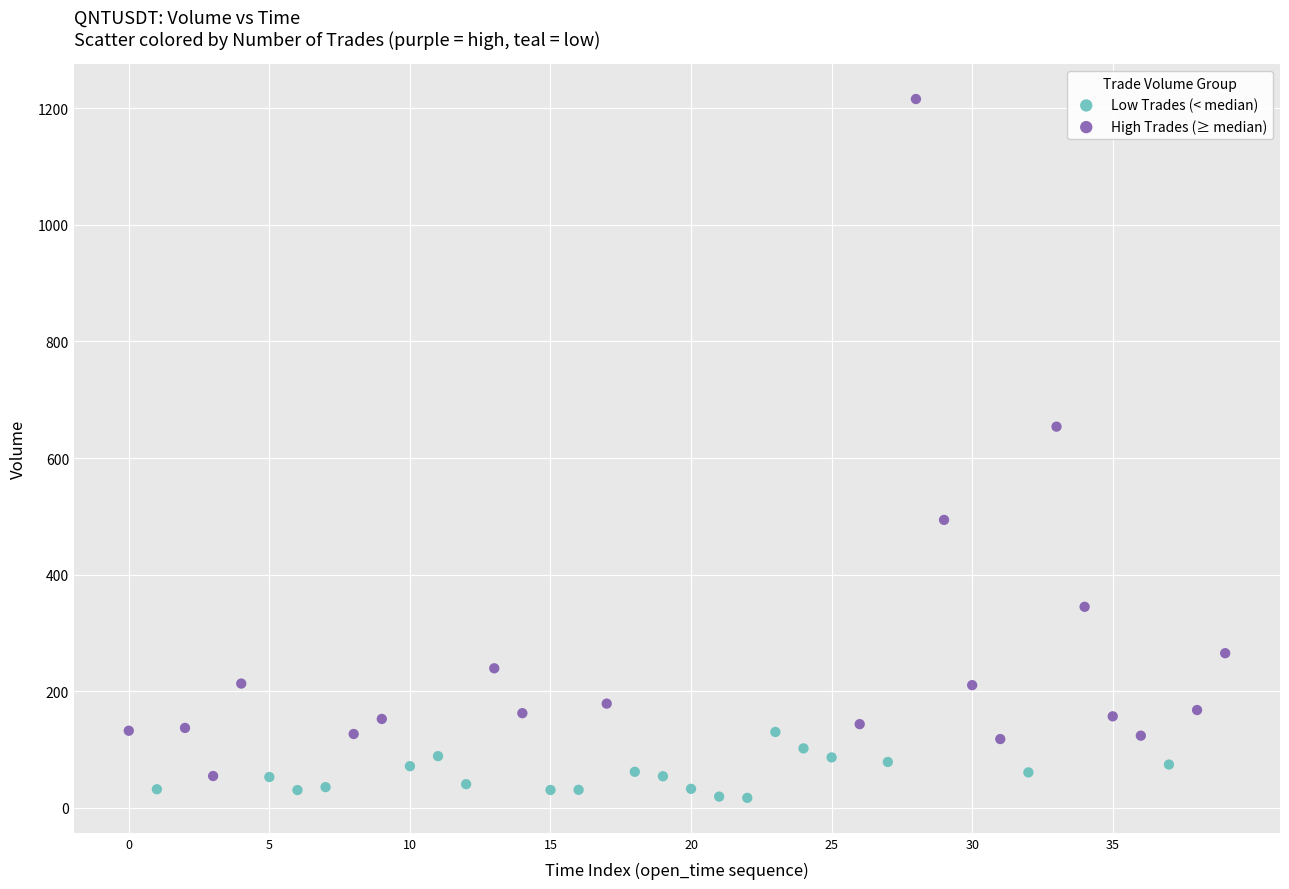

Which series contains the highest Y value?

High Trades (≥ median)